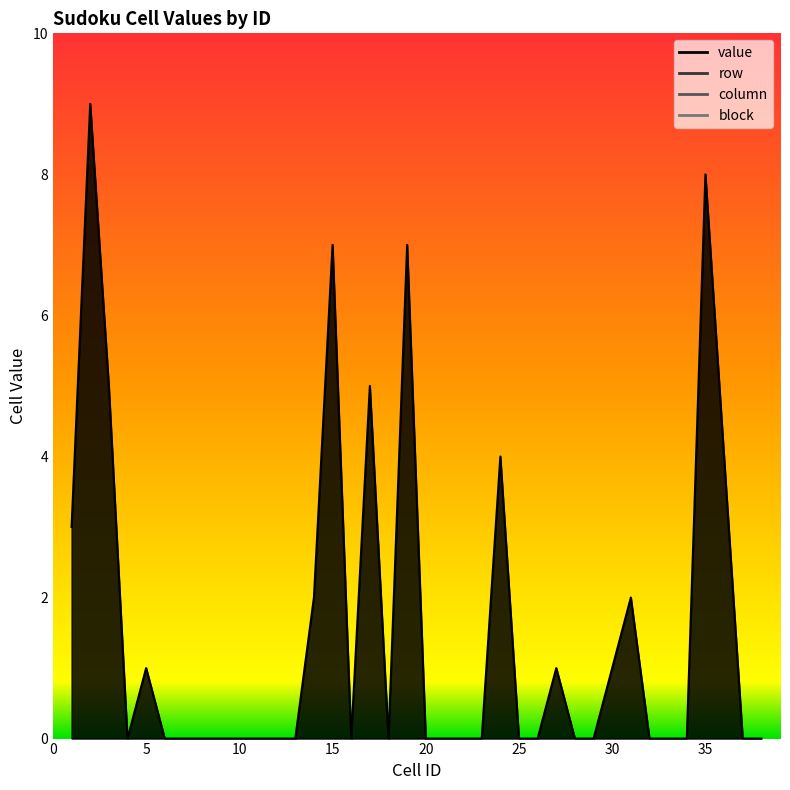

Reading right to left, transcribe all the data shown in this chart.

row: 5	5	4	4	4	4	4	4	4	4	4	3	3	3	3	3	3	3	3	3	2	2	2	2	2	2	2	2	2	1	1	1	1	1	1	1	1	1
column: 2	1	9	8	7	6	5	4	3	2	1	9	8	7	6	5	4	3	2	1	9	8	7	6	5	4	3	2	1	9	8	7	6	5	4	3	2	1
block: 4	4	6	6	6	5	5	5	4	4	4	3	3	3	2	2	2	1	1	1	3	3	3	2	2	2	1	1	1	3	3	3	2	2	2	1	1	1
value: 0	0	4	8	0	0	0	2	1	0	0	1	0	0	4	0	0	0	0	7	0	5	0	7	2	0	0	0	0	0	0	0	0	1	0	5	9	3